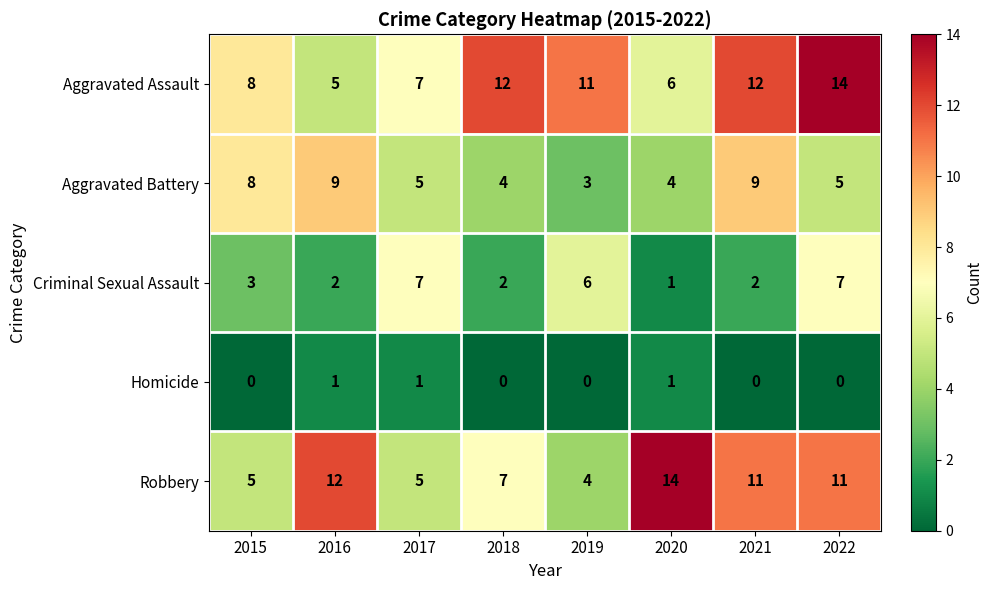

Which series has the largest total across all categories?

Aggravated Assault